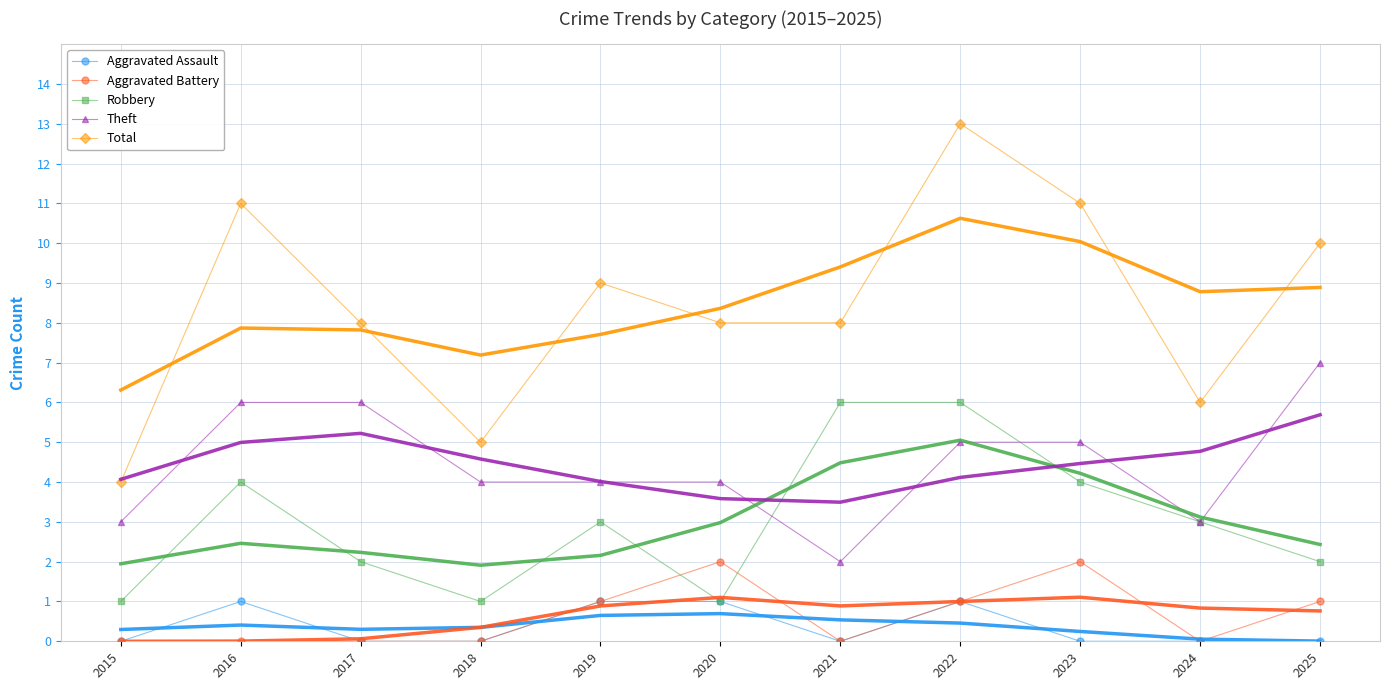

True or false: Total and Robbery intersect in this chart.

False